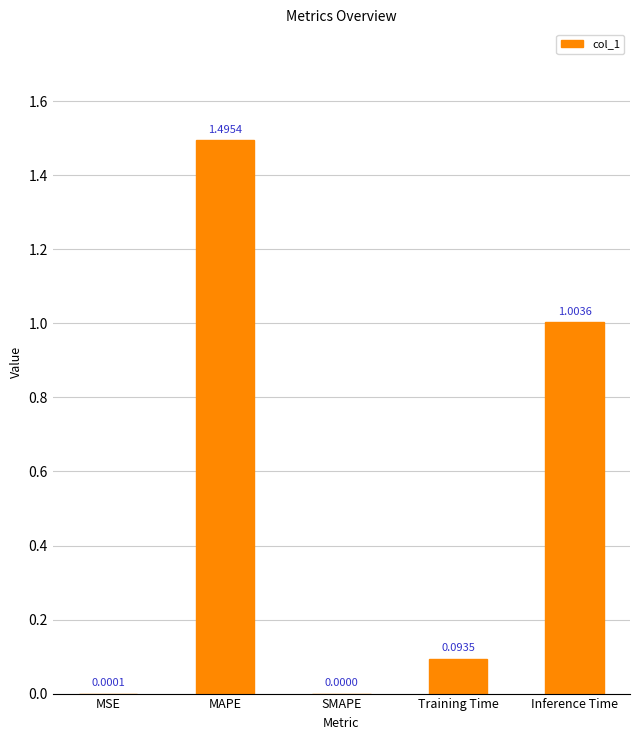

Between Training Time and Inference Time, which is larger?

Inference Time